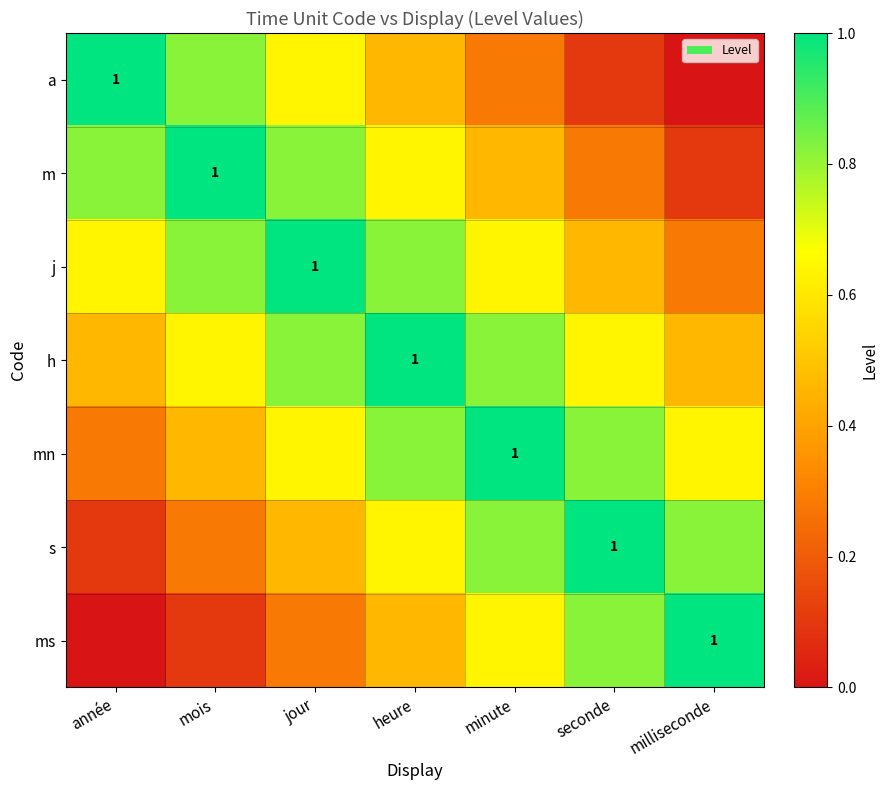

The j series shows 0.8 at heure. True or false?

True